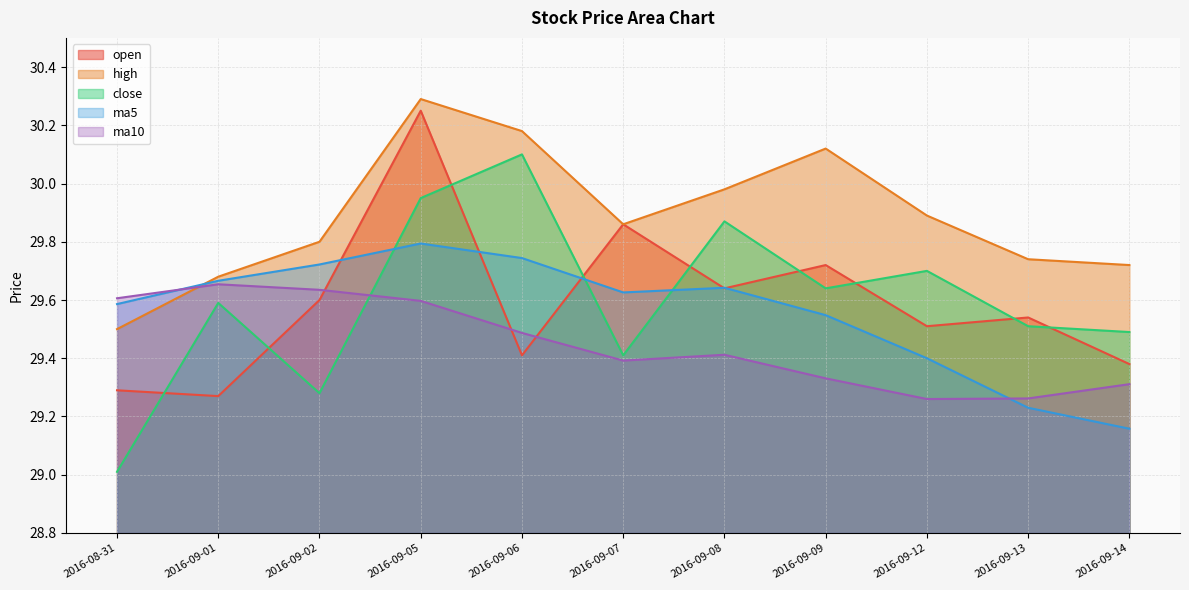

True or false: ma10 and ma5 cross at least once.

True